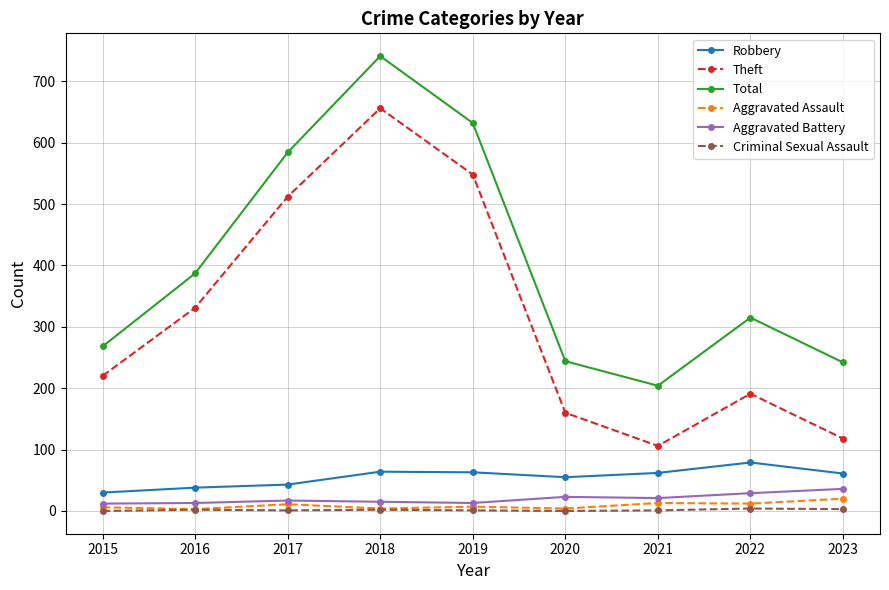

In Theft, how many points are lower than both neighbors (excluding endpoints)?

1